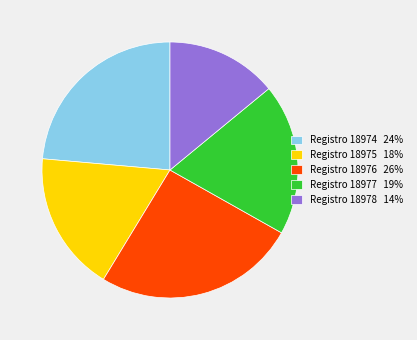

Is there a majority slice in this chart?

No